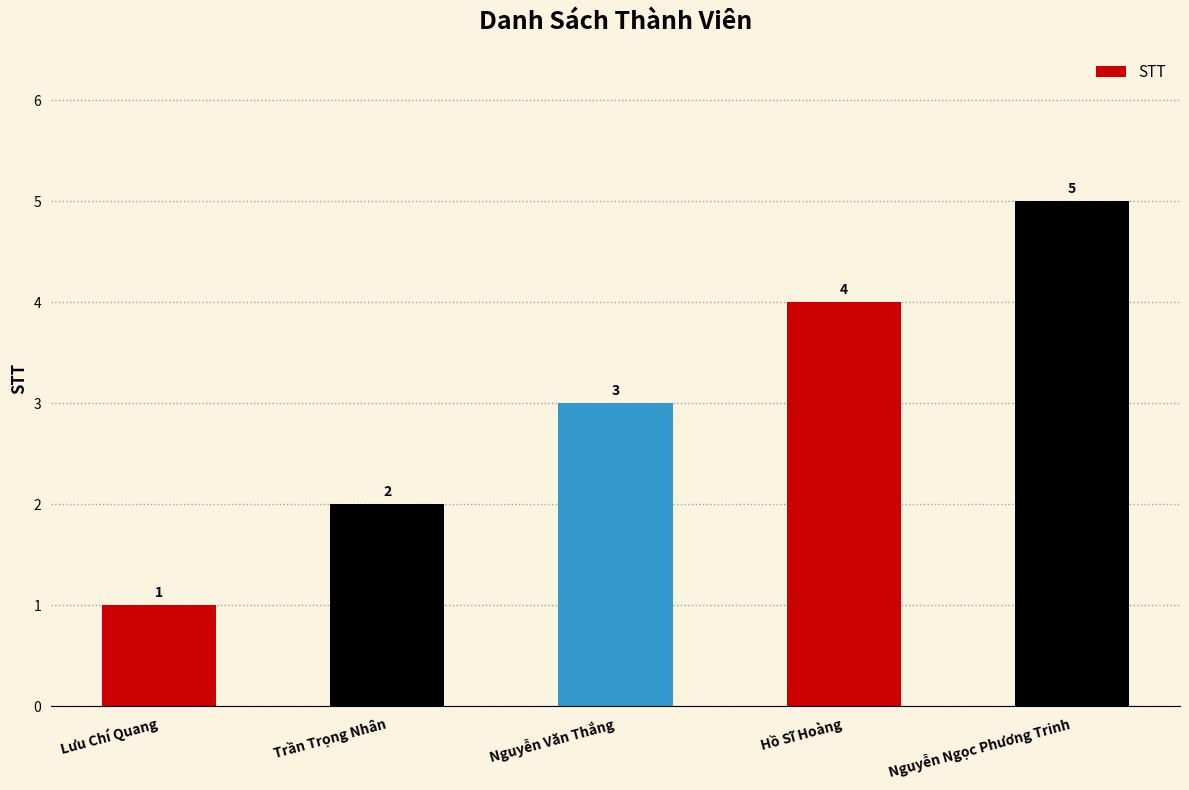

Rank the categories by value from lowest to highest.

Lưu Chí Quang, Trần Trọng Nhân, Nguyễn Văn Thắng, Hồ Sĩ Hoàng, Nguyễn Ngọc Phương Trinh